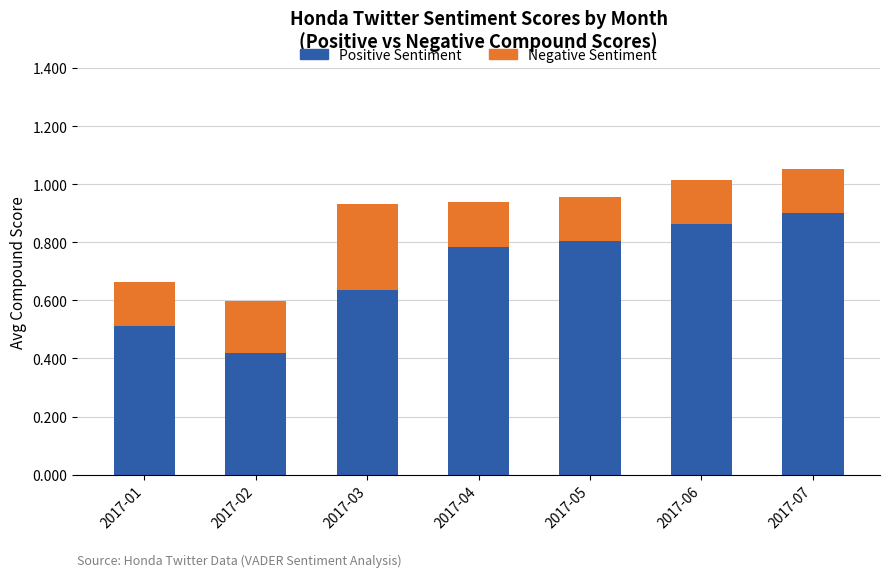

What is the total value across all series at 2017-06?

1.0